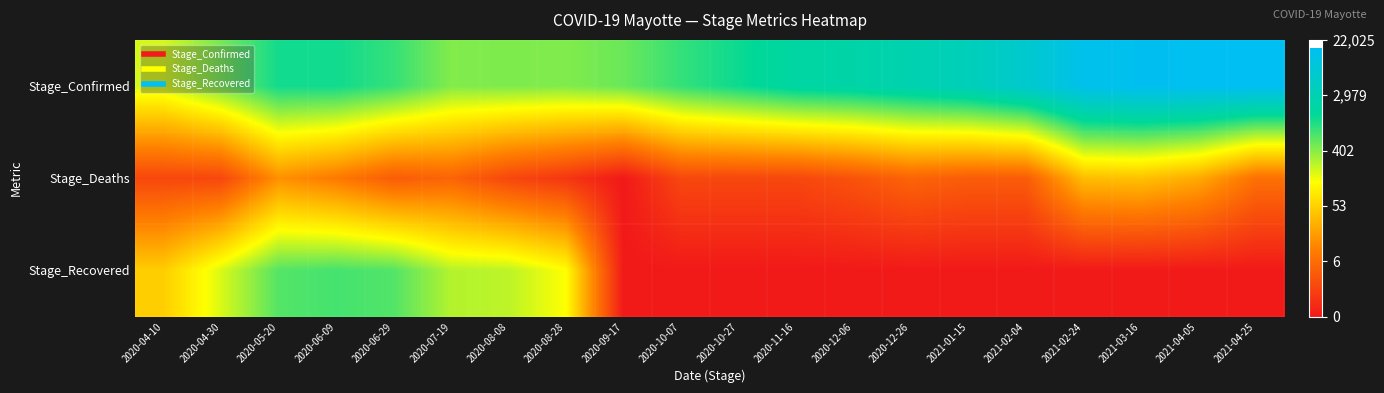

Which series has the largest total across all categories?

Stage_Confirmed